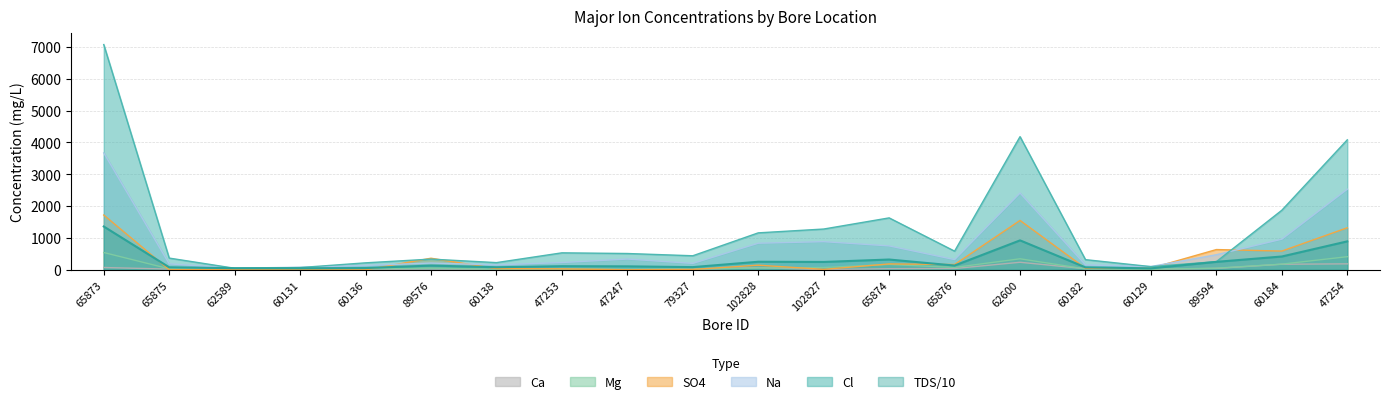

Is the value of Cl at 65873 greater than the value of Na at 62600?

Yes